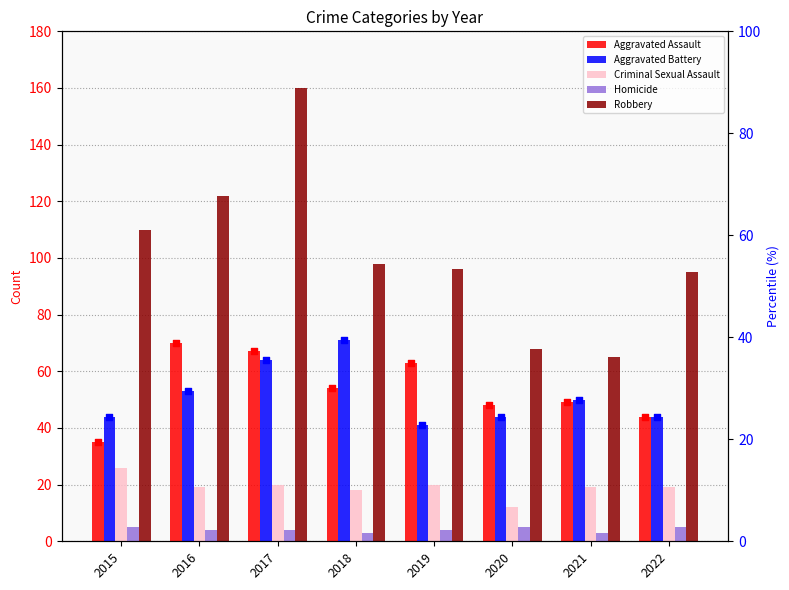

Which series has the largest total across all categories?

Robbery